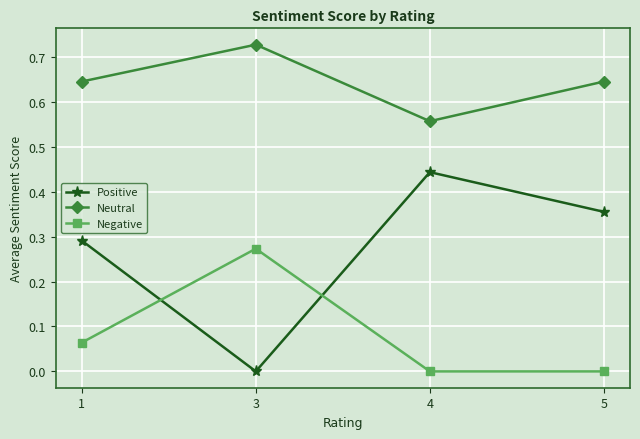

Which series has the widest spread of values?

Positive